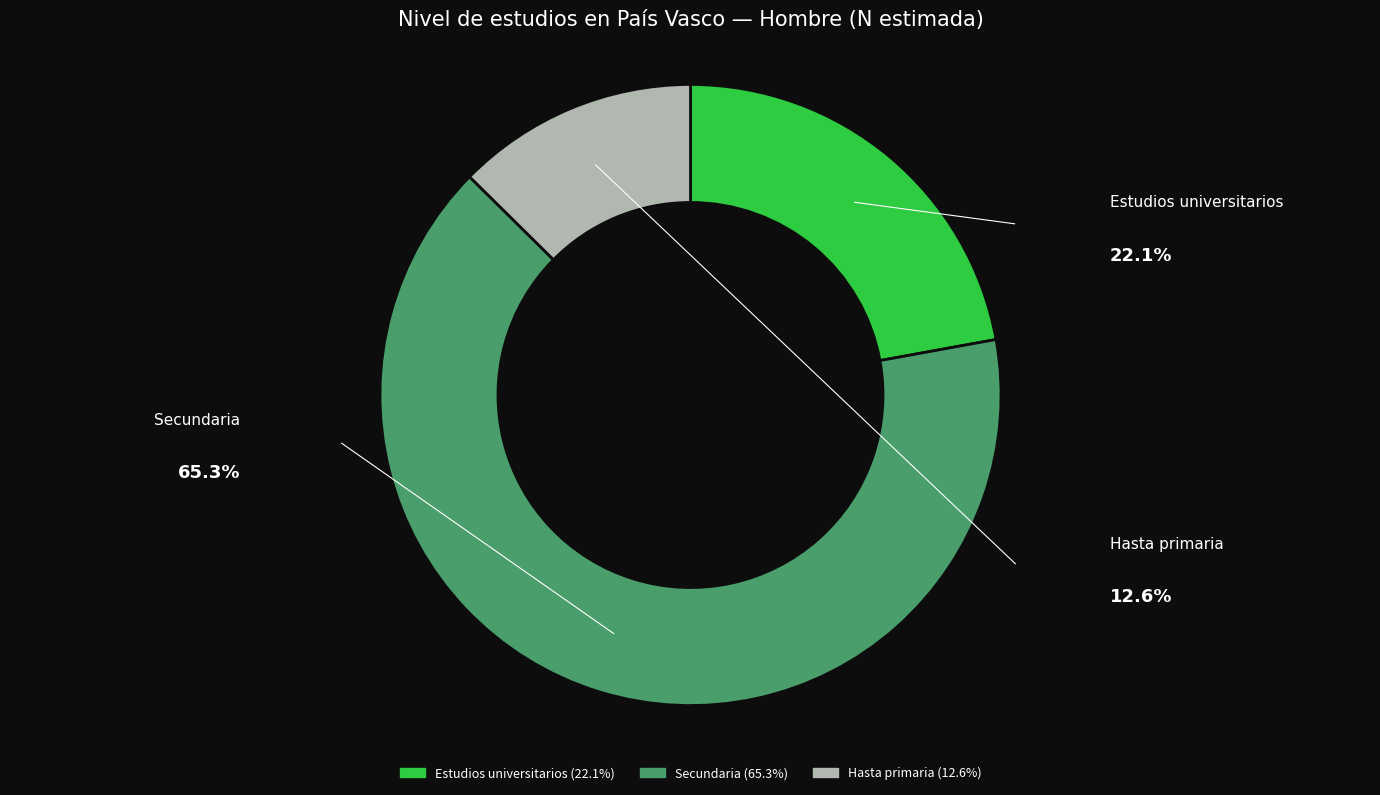

Is the sum of Hasta primaria and Secundaria greater than half?

Yes